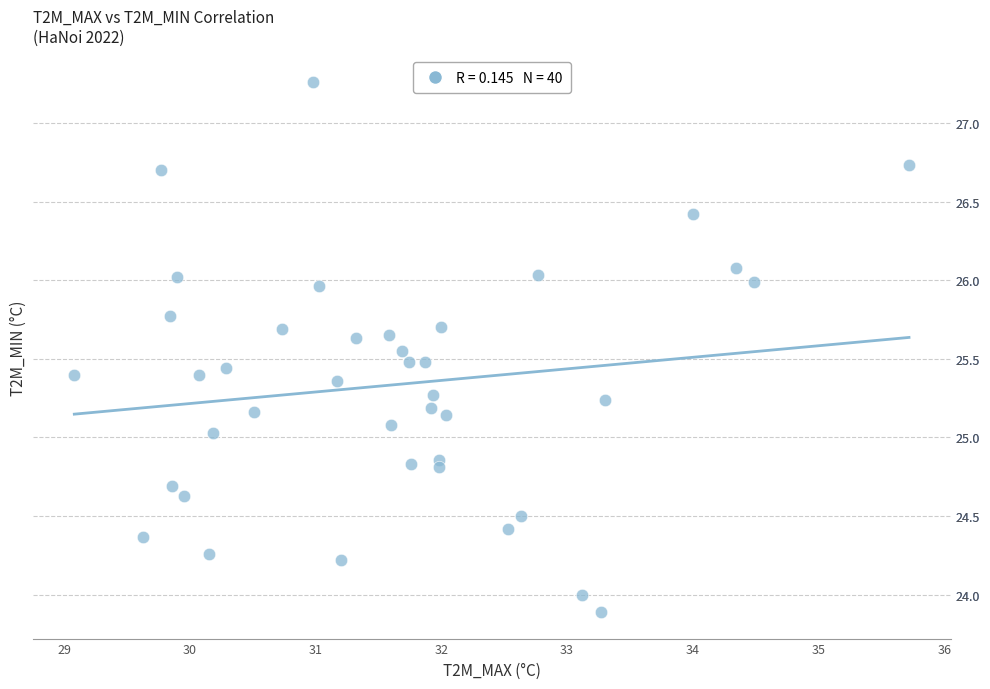

What is the range of Y values (max minus min)?

3.4